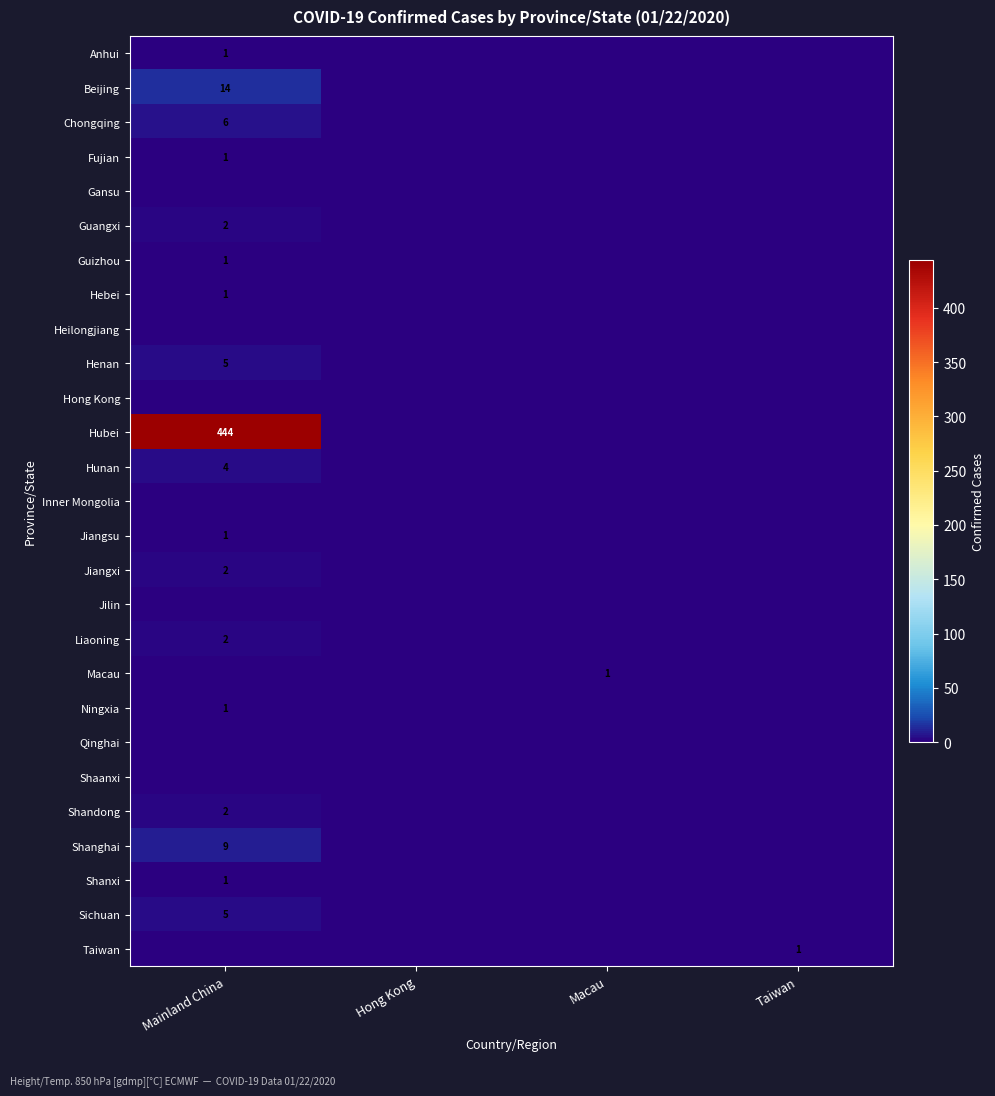

True or false: Sichuan has a value of 5 at Mainland China.

True